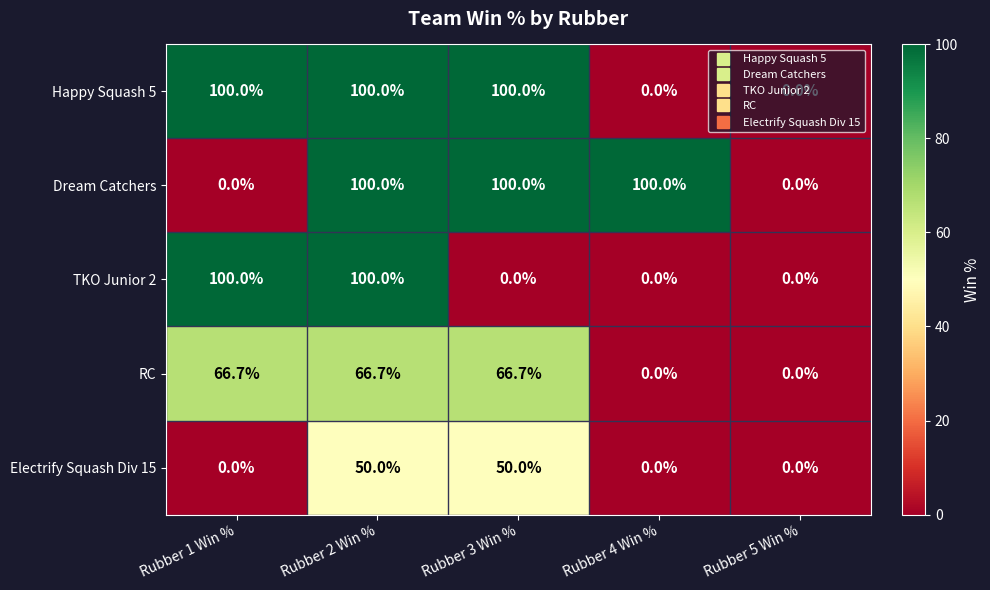

The Dream Catchers series shows 38.0 at Rubber 4 Win %. True or false?

False